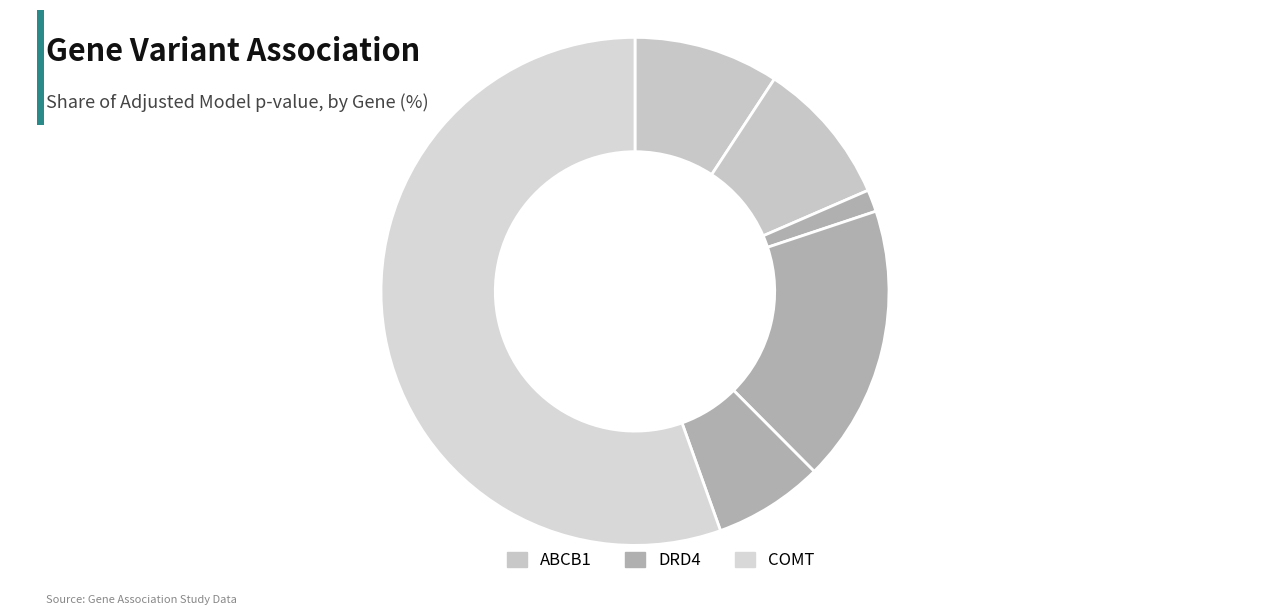

What is the largest slice in the pie chart?

COMT rs4818